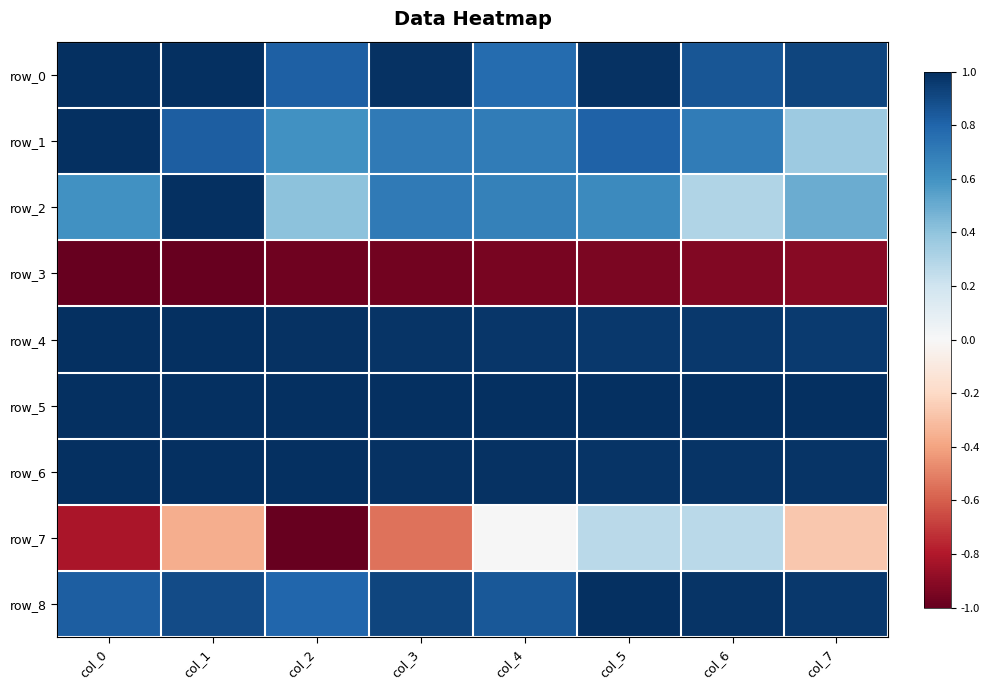

How many row_4 values are between 0 and 1?

8